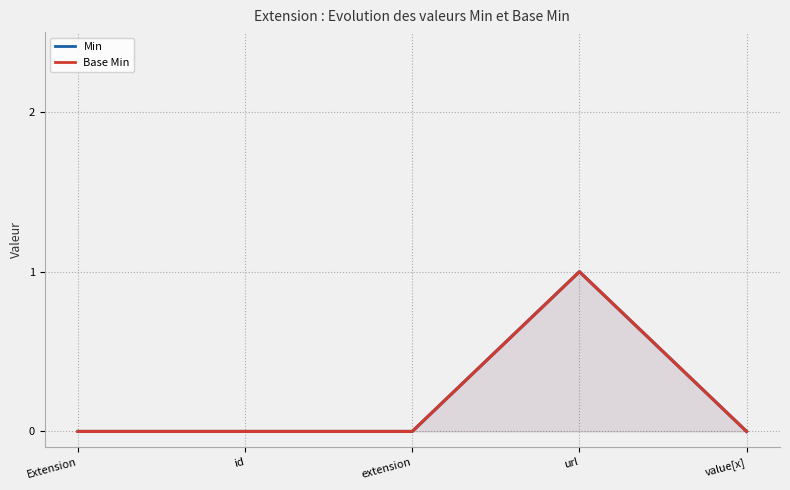

Reading right to left, what are all the values shown in this chart?

Min: 0	1	0	0	0
Base Min: 0	1	0	0	0